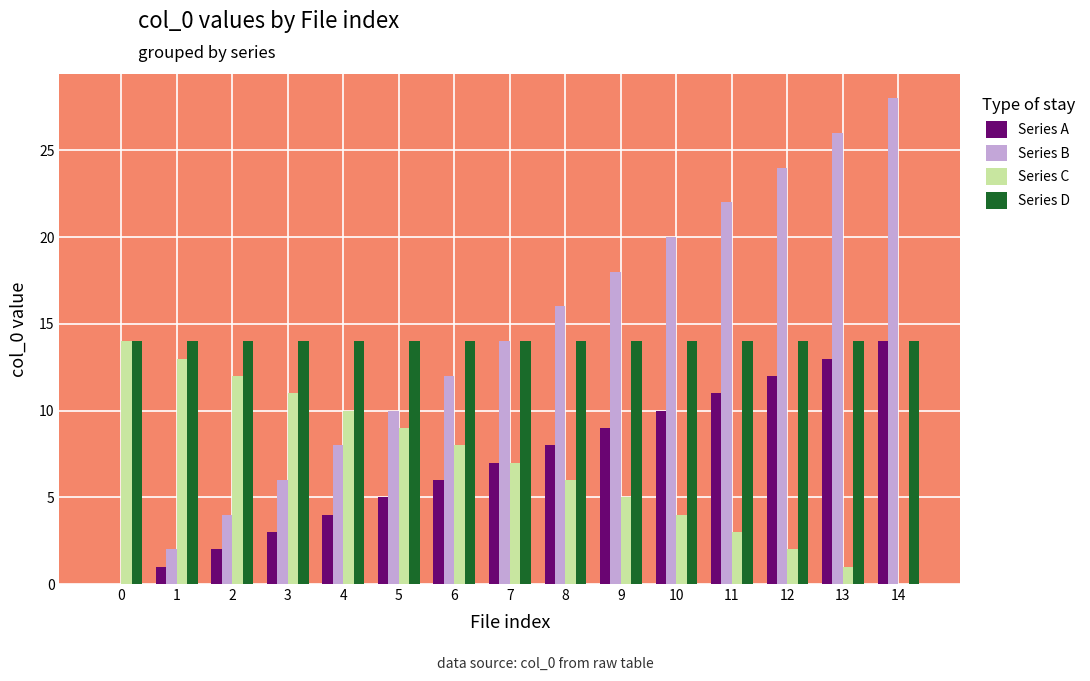

Is the value of Series B at 2 greater than the value of Series C at 1?

No